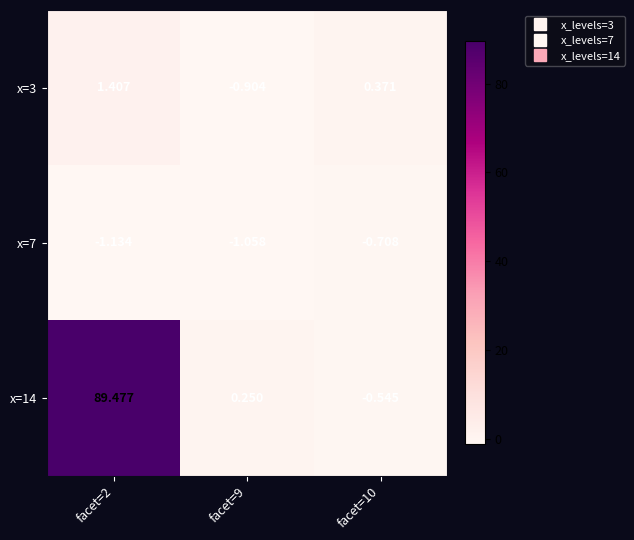

Is the value of x=14 at facet=2 greater than the value of x=7 at facet=9?

Yes